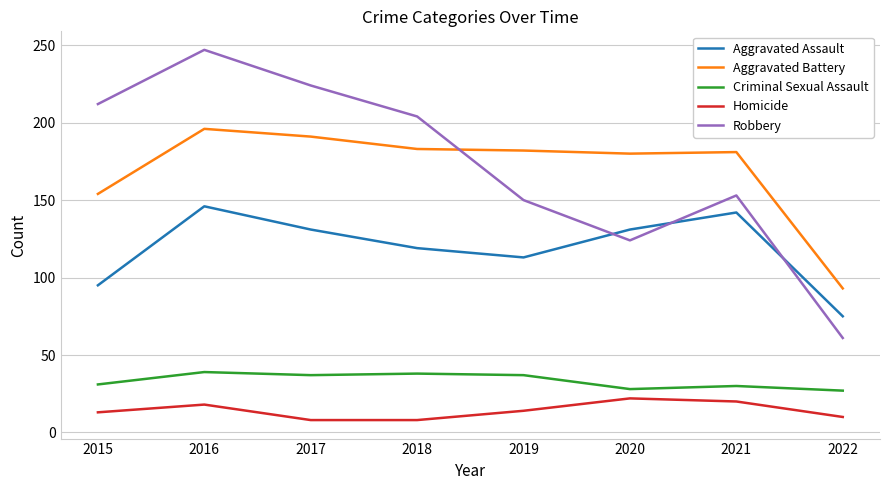

Is it true that Aggravated Battery equals 182 at 2019?

True